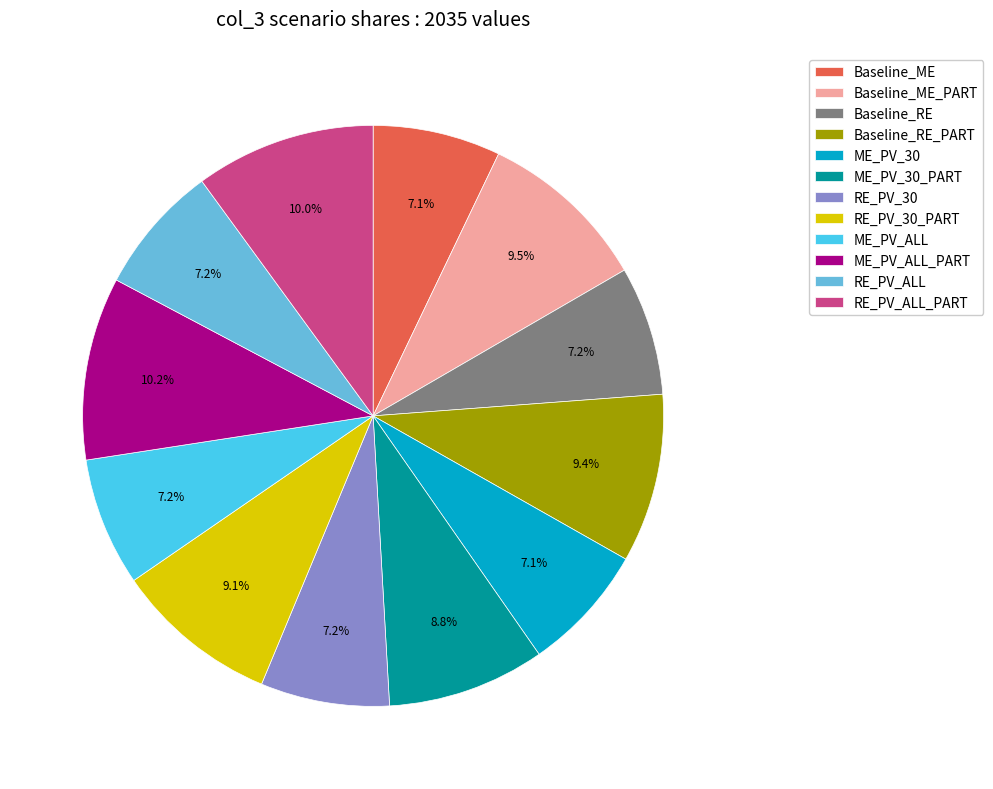

Do RE_PV_30_PART and RE_PV_30 together represent more than half of the pie?

No